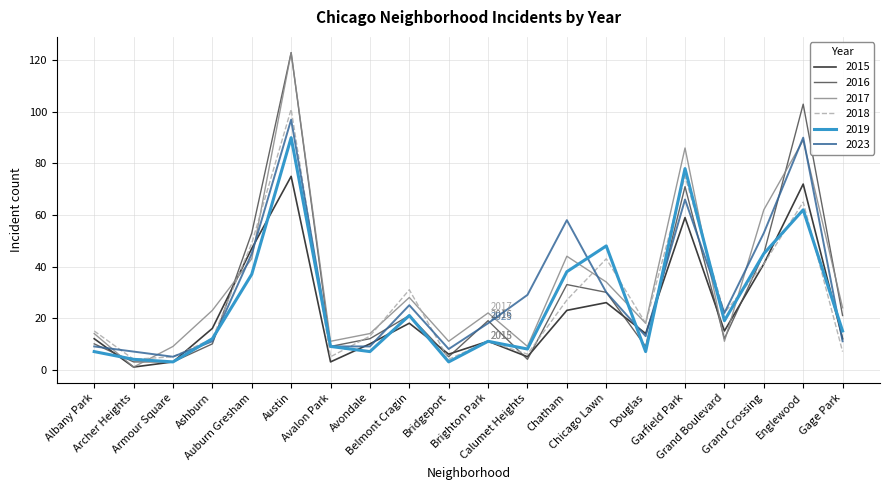

Reading left to right, extract all data points from this chart.

2015: Albany Park=12	Archer Heights=1	Armour Square=3	Ashburn=16	Auburn Gresham=47	Austin=75	Avalon Park=3	Avondale=10	Belmont Cragin=18	Bridgeport=6	Brighton Park=11	Calumet Heights=5	Chatham=23	Chicago Lawn=26	Douglas=14	Garfield Park=59	Grand Boulevard=15	Grand Crossing=41	Englewood=72	Gage Park=12
2016: Albany Park=10	Archer Heights=3	Armour Square=3	Ashburn=10	Auburn Gresham=53	Austin=123	Avalon Park=9	Avondale=12	Belmont Cragin=21	Bridgeport=5	Brighton Park=19	Calumet Heights=4	Chatham=33	Chicago Lawn=30	Douglas=9	Garfield Park=71	Grand Boulevard=12	Grand Crossing=45	Englewood=103	Gage Park=21
2017: Albany Park=14	Archer Heights=1	Armour Square=9	Ashburn=23	Auburn Gresham=43	Austin=123	Avalon Park=11	Avondale=14	Belmont Cragin=28	Bridgeport=11	Brighton Park=22	Calumet Heights=9	Chatham=44	Chicago Lawn=34	Douglas=18	Garfield Park=86	Grand Boulevard=11	Grand Crossing=62	Englewood=89	Gage Park=24
2018: Albany Park=15	Archer Heights=4	Armour Square=5	Ashburn=12	Auburn Gresham=49	Austin=101	Avalon Park=5	Avondale=13	Belmont Cragin=31	Bridgeport=4	Brighton Park=11	Calumet Heights=6	Chatham=27	Chicago Lawn=43	Douglas=18	Garfield Park=75	Grand Boulevard=22	Grand Crossing=41	Englewood=65	Gage Park=7
2019: Albany Park=7	Archer Heights=4	Armour Square=3	Ashburn=12	Auburn Gresham=37	Austin=90	Avalon Park=9	Avondale=7	Belmont Cragin=21	Bridgeport=3	Brighton Park=11	Calumet Heights=8	Chatham=38	Chicago Lawn=48	Douglas=7	Garfield Park=78	Grand Boulevard=19	Grand Crossing=45	Englewood=62	Gage Park=15
2023: Albany Park=9	Archer Heights=7	Armour Square=5	Ashburn=11	Auburn Gresham=45	Austin=97	Avalon Park=9	Avondale=9	Belmont Cragin=25	Bridgeport=8	Brighton Park=18	Calumet Heights=29	Chatham=58	Chicago Lawn=30	Douglas=13	Garfield Park=66	Grand Boulevard=22	Grand Crossing=53	Englewood=90	Gage Park=11